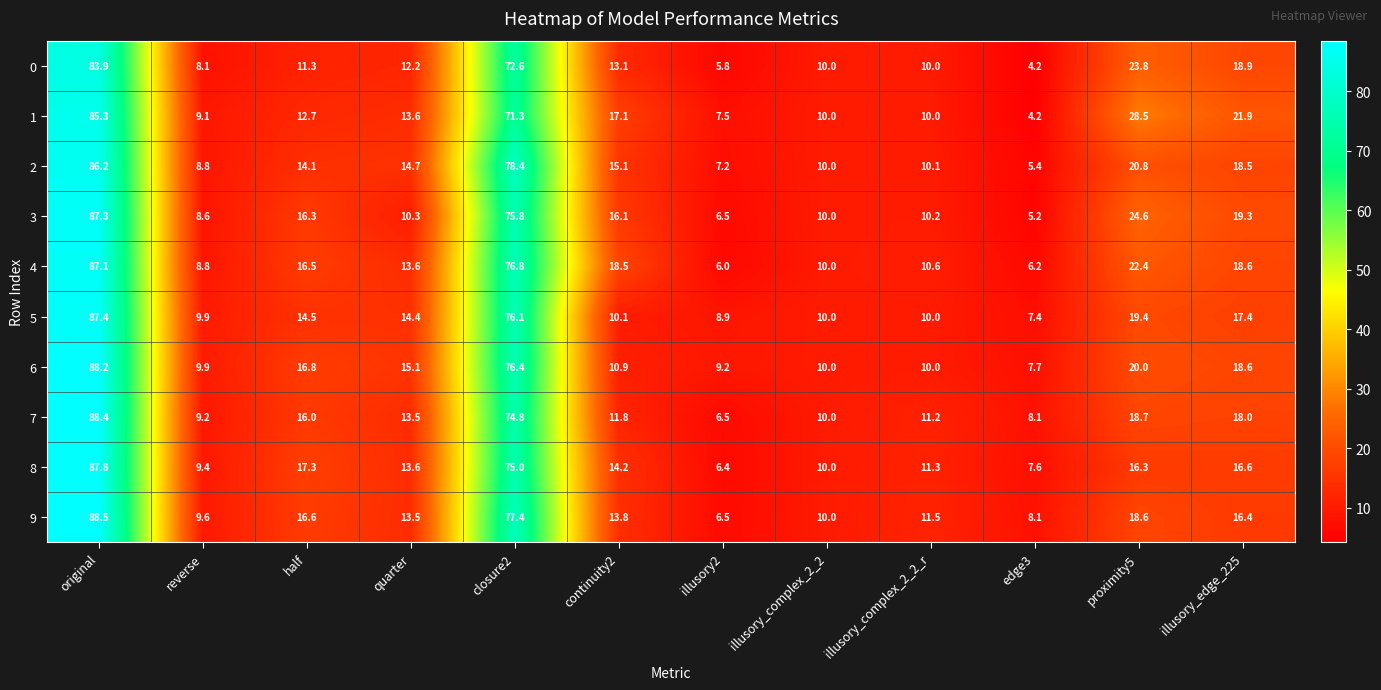

The value of 4 at half is 26.1. True or false?

False